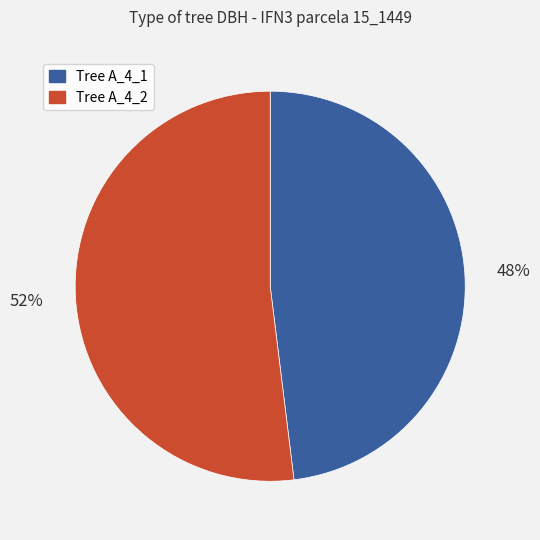

To the nearest percent, what is the difference between the largest and smallest slice percentages?

4%